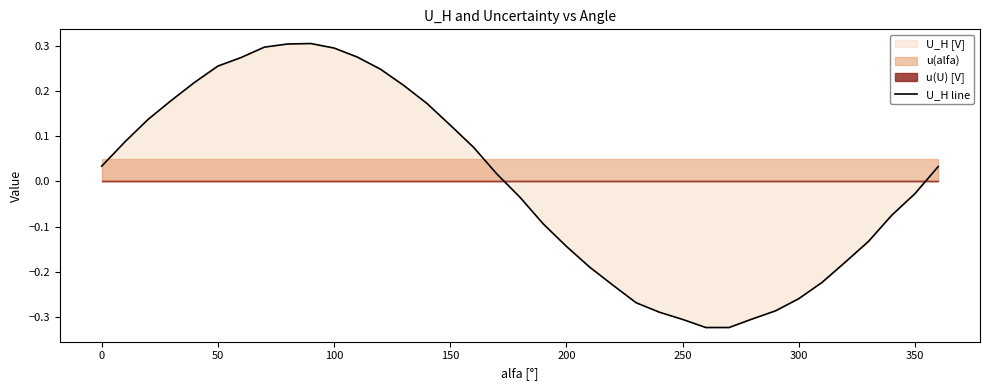

How many interior local peaks (higher than both neighbors) does the data have?

1